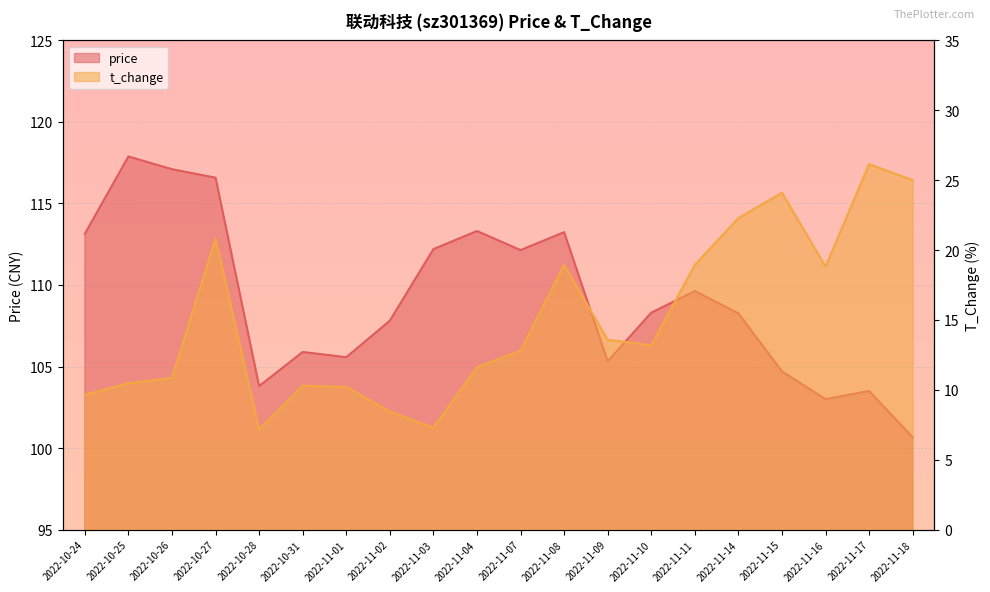

What is the total value across all series at 2022-11-10?

121.5